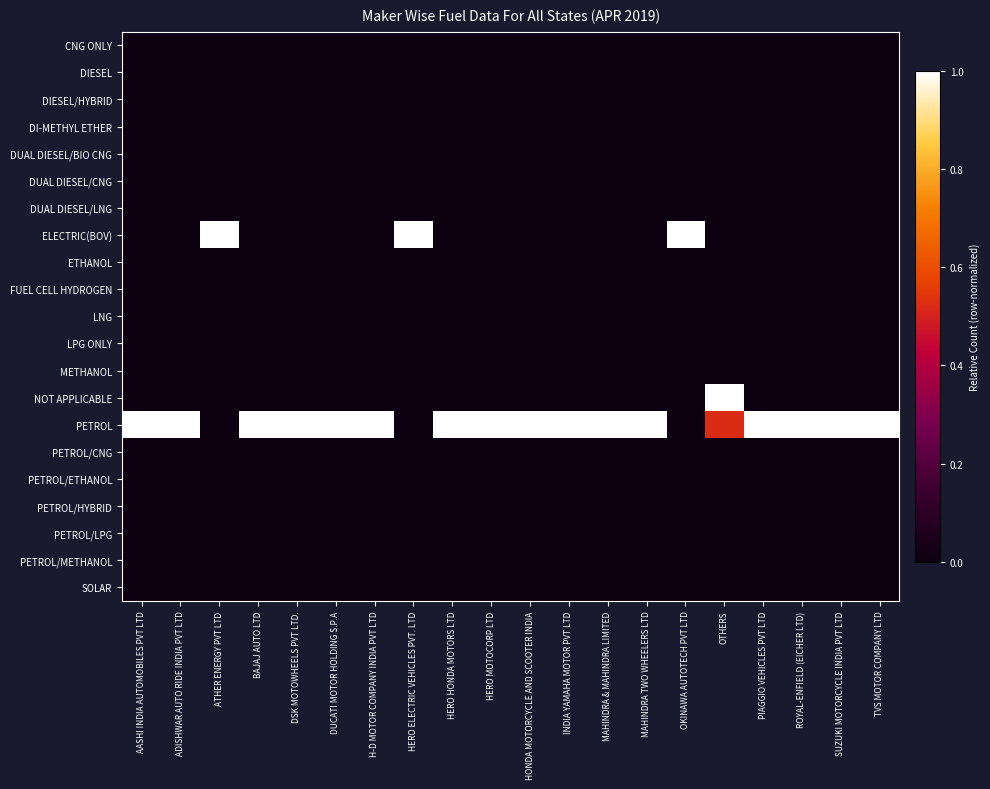

How many distinct data groups are displayed?

21